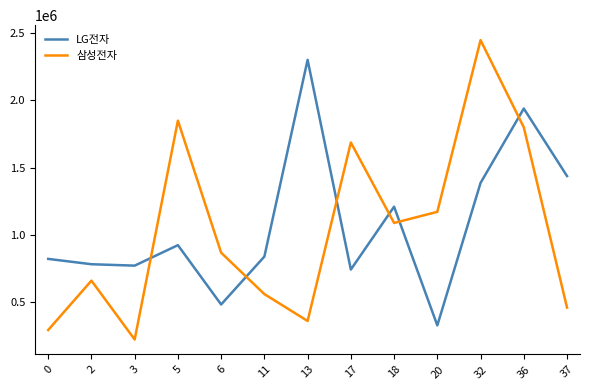

Rank the series at 17 from highest to lowest value.

삼성전자, LG전자